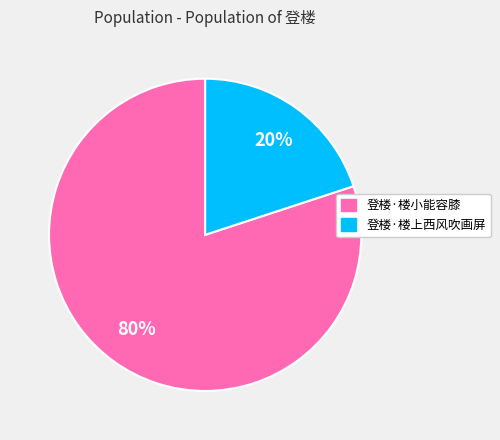

To the nearest percent, what is the average slice percentage?

50%